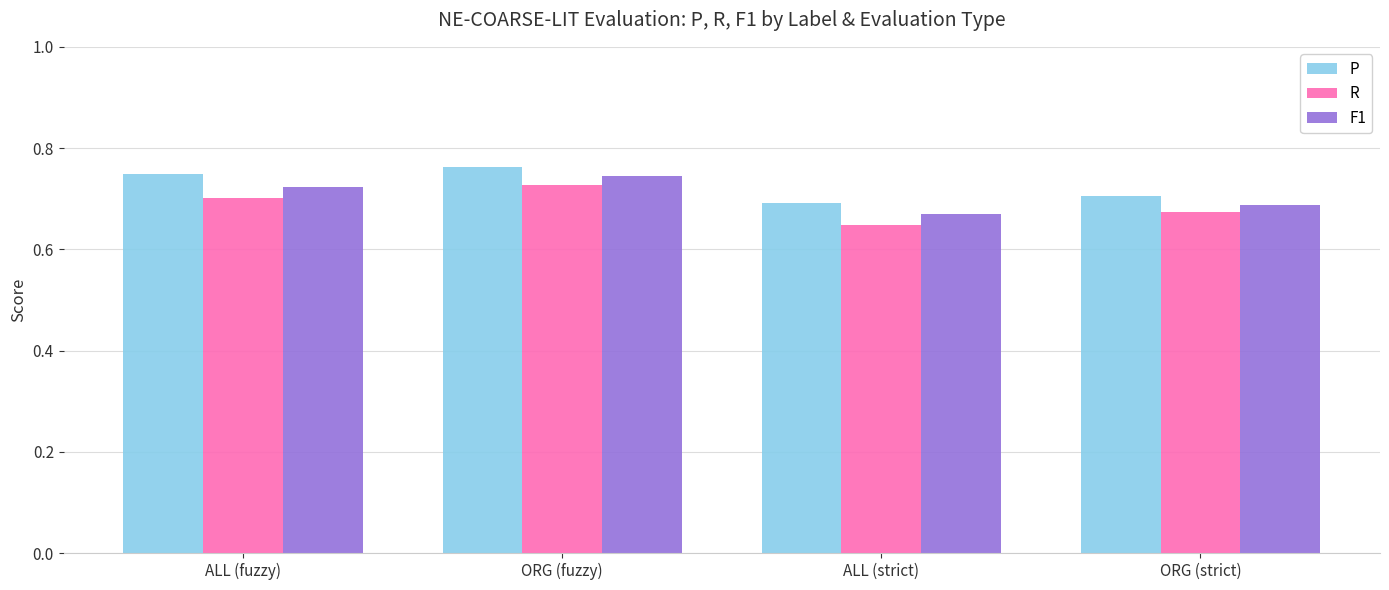

Does the chart contain stacked bars?

No